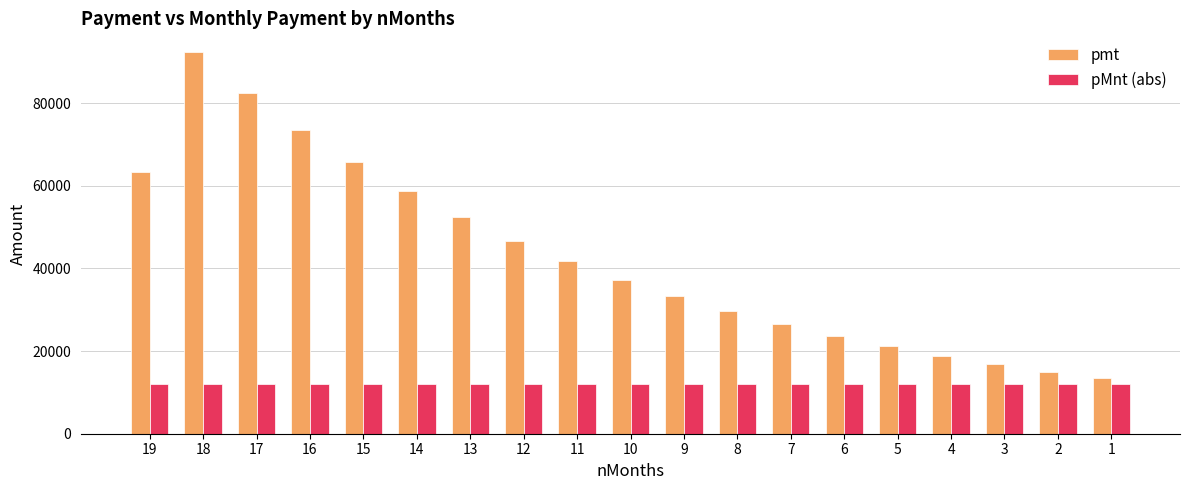

Which series changed the most between 14 and 8?

pmt